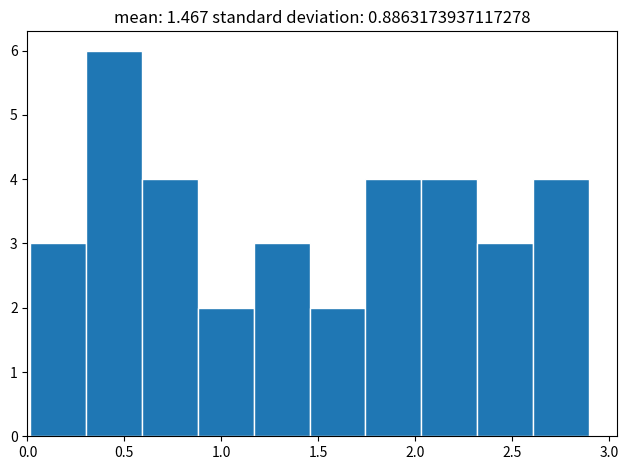

What is the height of the bar covering 2.05 to 2.30 on the x-axis? Neither the bar edges nor the heights are printed on the chart, so give them approximately, as read against the axes.

4